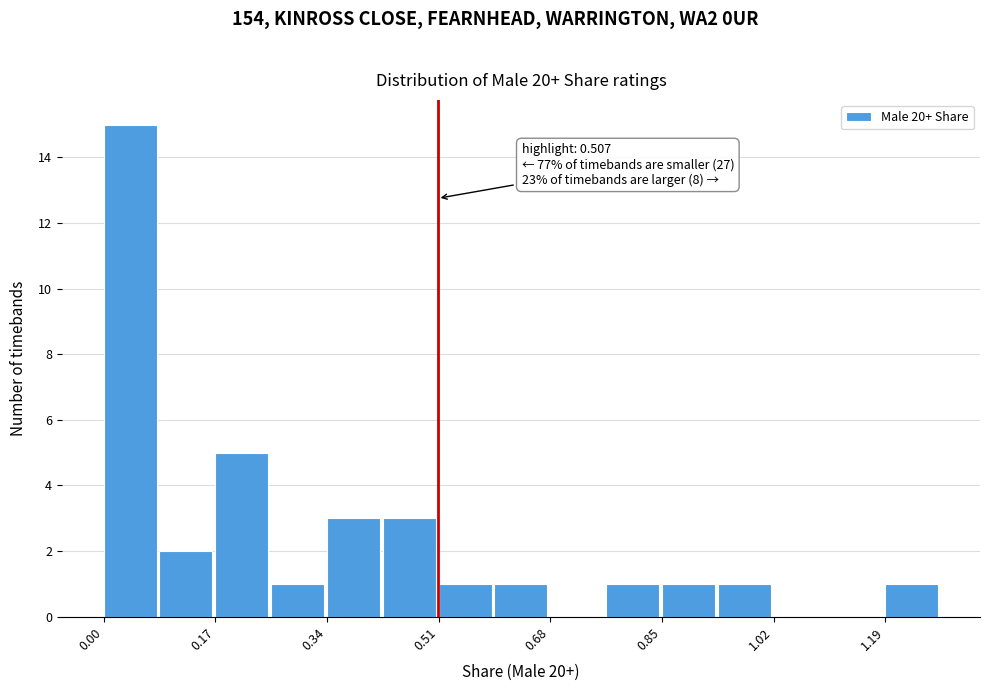

Over which range of the x-axis is the bar tallest?

0.00 to 0.08